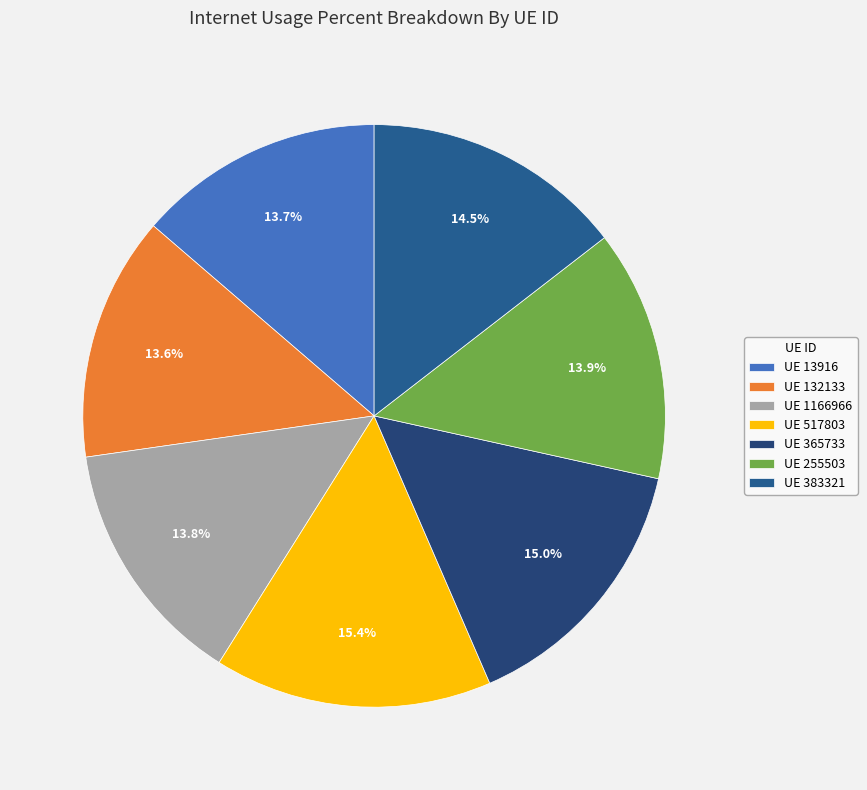

Which slice is the largest?

517803